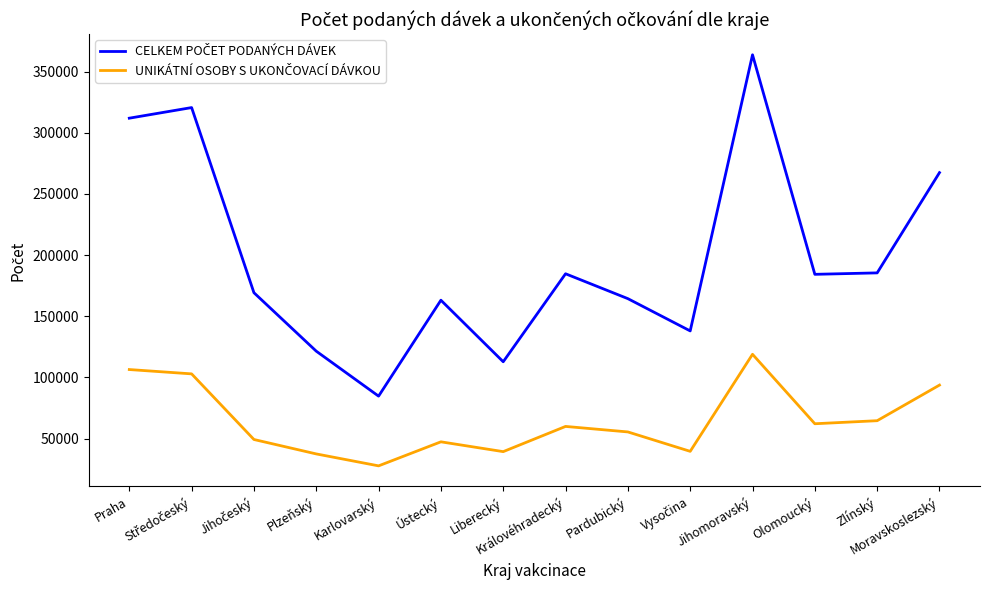

Which label corresponds to the largest value in the chart?

Jihomoravský